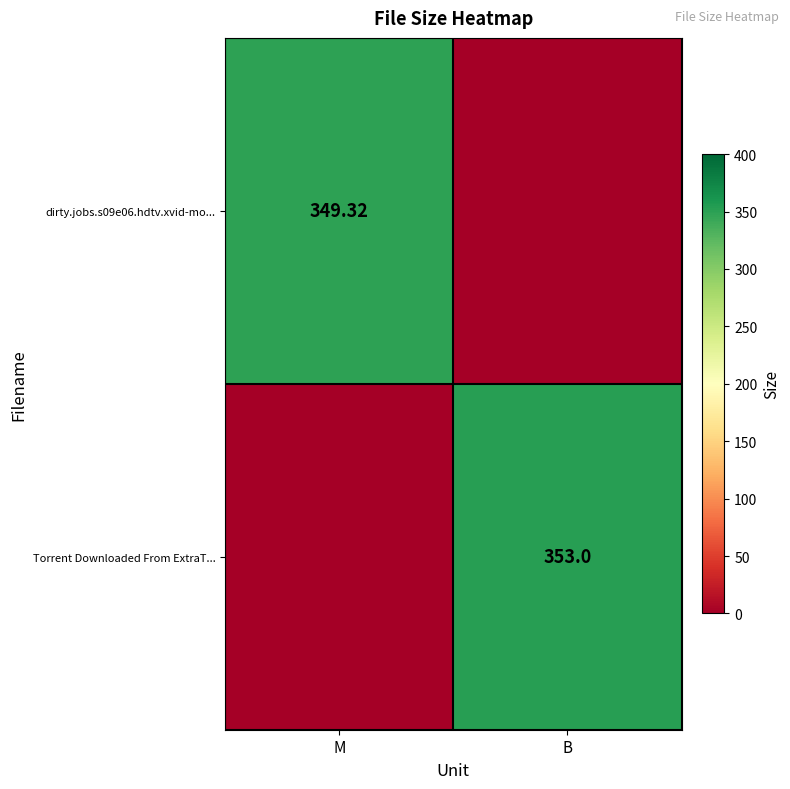

At which label does dirty.jobs.s09e06.hdtv.xvid-mo... reach its peak?

M